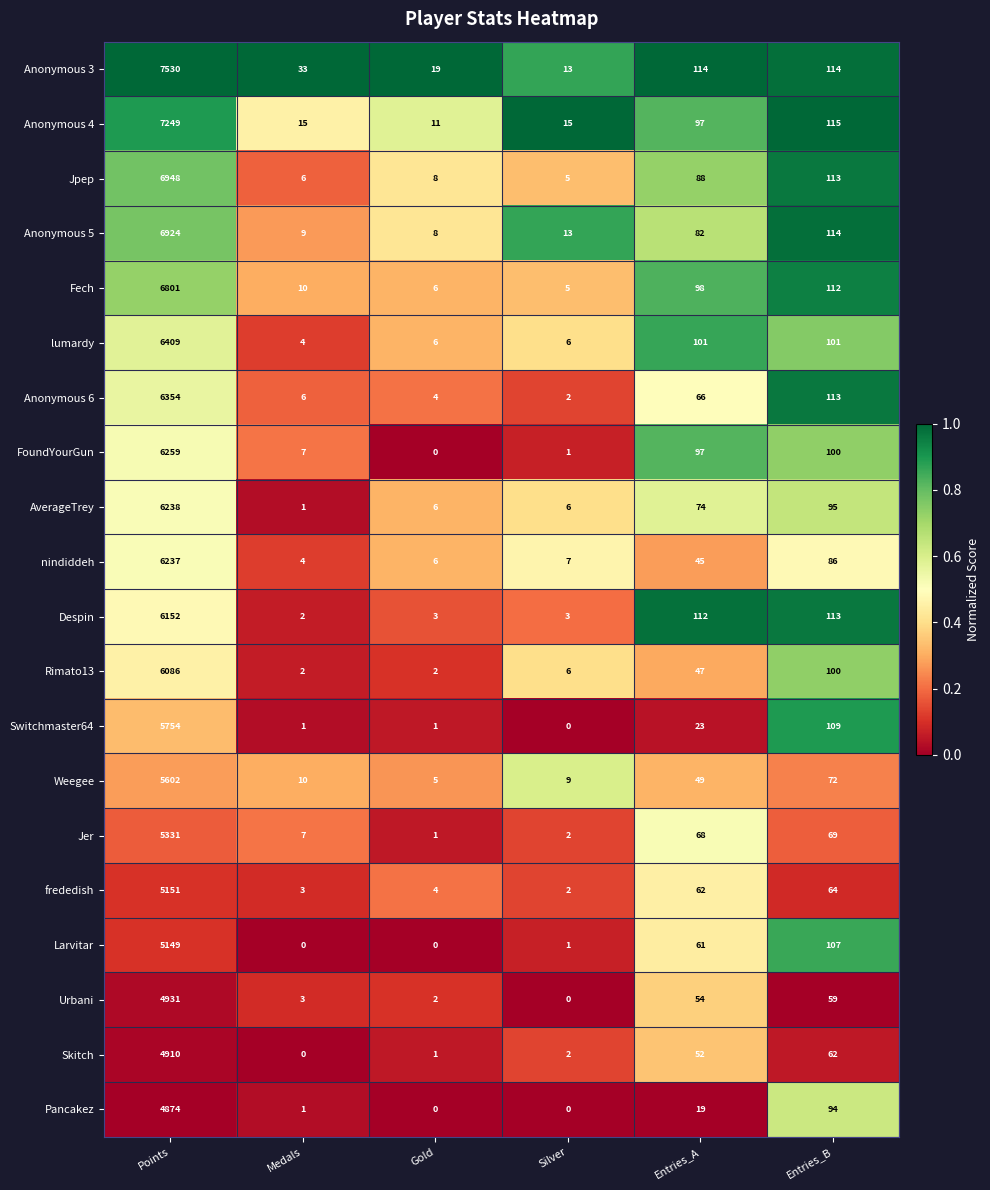

At how many categories does at least one series exceed 0?

6